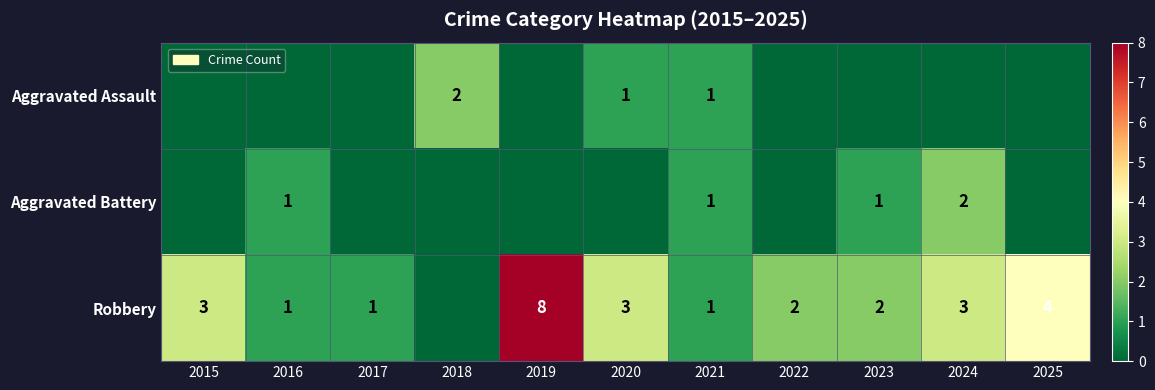

The Robbery series shows 3 at 2023. True or false?

False